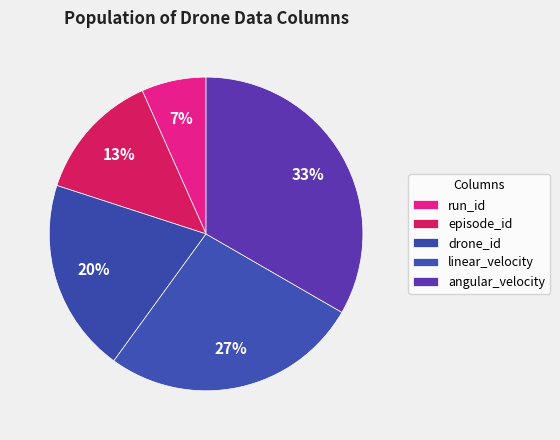

What is the total percentage of linear_velocity and angular_velocity?

60.0%